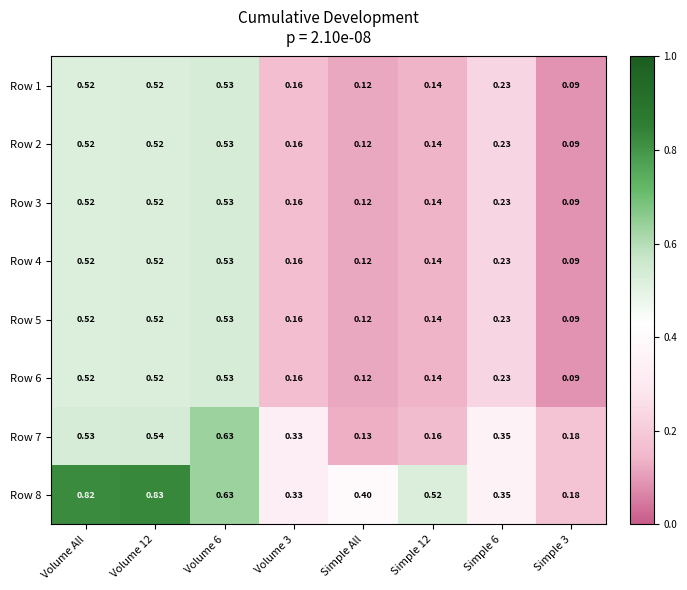

Which category has the lowest value in the Row 7 series?

Simple All